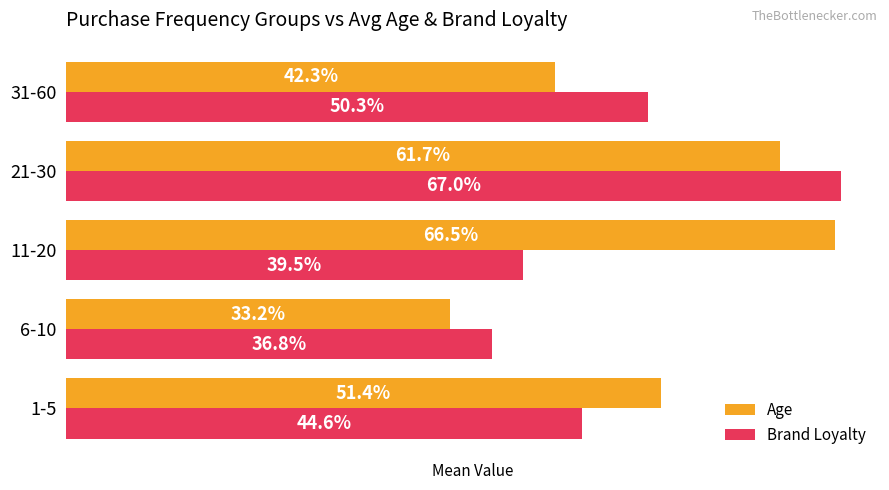

Between 6-10 and 21-30, which series saw the biggest shift?

Brand Loyalty